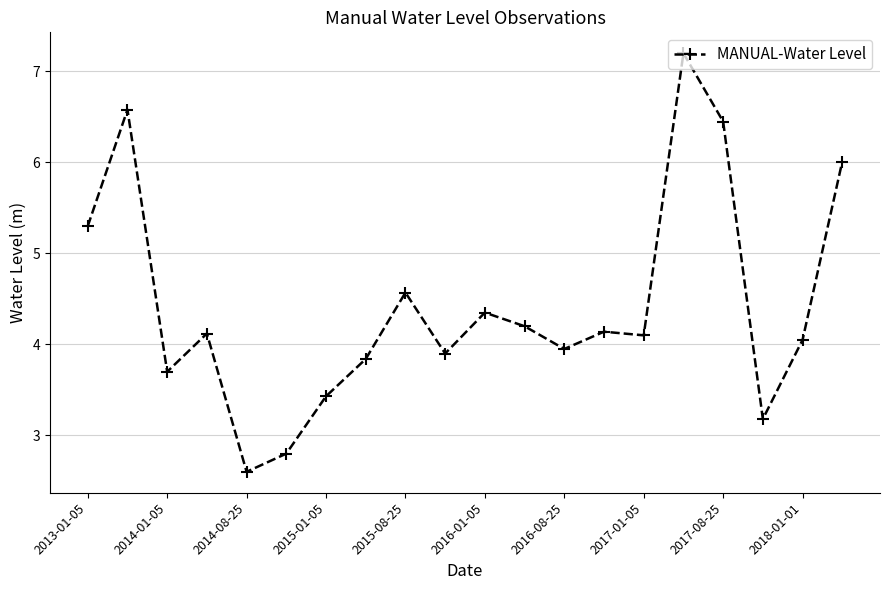

What is the value of the 3rd point from the left?

3.7